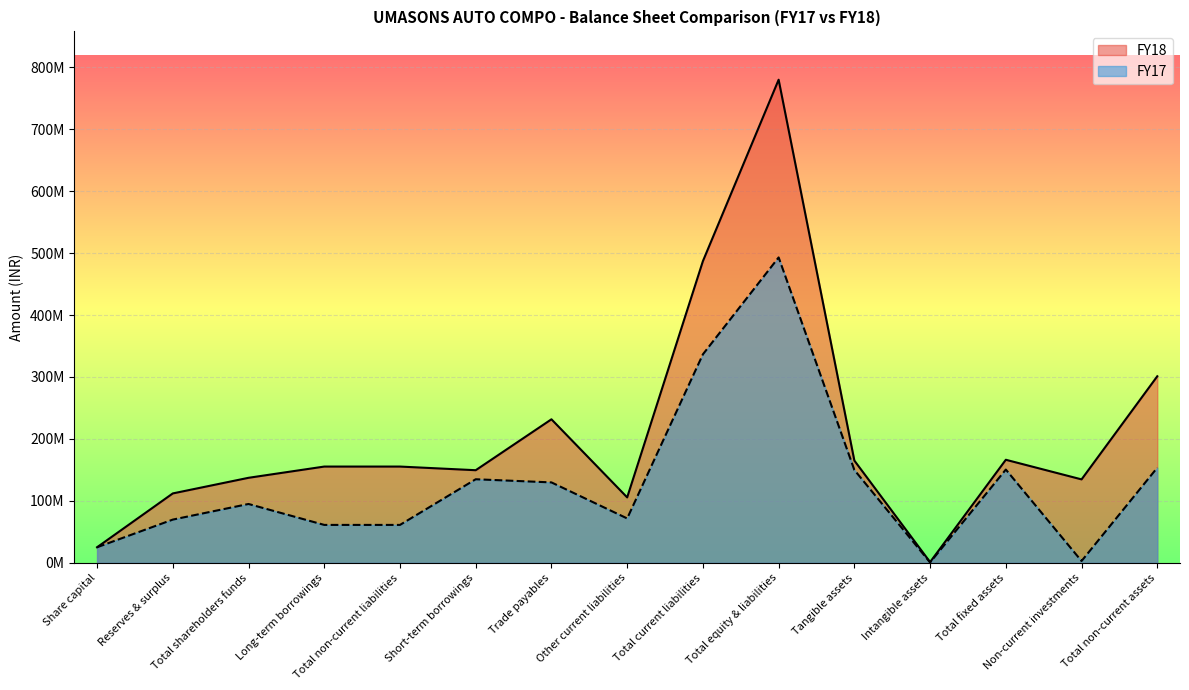

Reading left to right, list all the values displayed in this chart.

FY18: Share capital=25212200	Reserves & surplus=112093259	Total shareholders funds=137305459	Long-term borrowings=155444754	Total non-current liabilities=155444754	Short-term borrowings=149556986	Trade payables=231725266	Other current liabilities=105680013	Total current liabilities=486962265	Total equity & liabilities=779712478	Tangible assets=165087221	Intangible assets=1319089	Total fixed assets=166406310	Non-current investments=134750000	Total non-current assets=301156310
FY17: Share capital=25212200	Reserves & surplus=69852026	Total shareholders funds=95064226	Long-term borrowings=61281526	Total non-current liabilities=61281526	Short-term borrowings=134964546	Trade payables=129878621	Other current liabilities=71735764	Total current liabilities=336578931	Total equity & liabilities=492924683	Tangible assets=149927608	Intangible assets=685020	Total fixed assets=150612628	Non-current investments=3010000	Total non-current assets=153622628